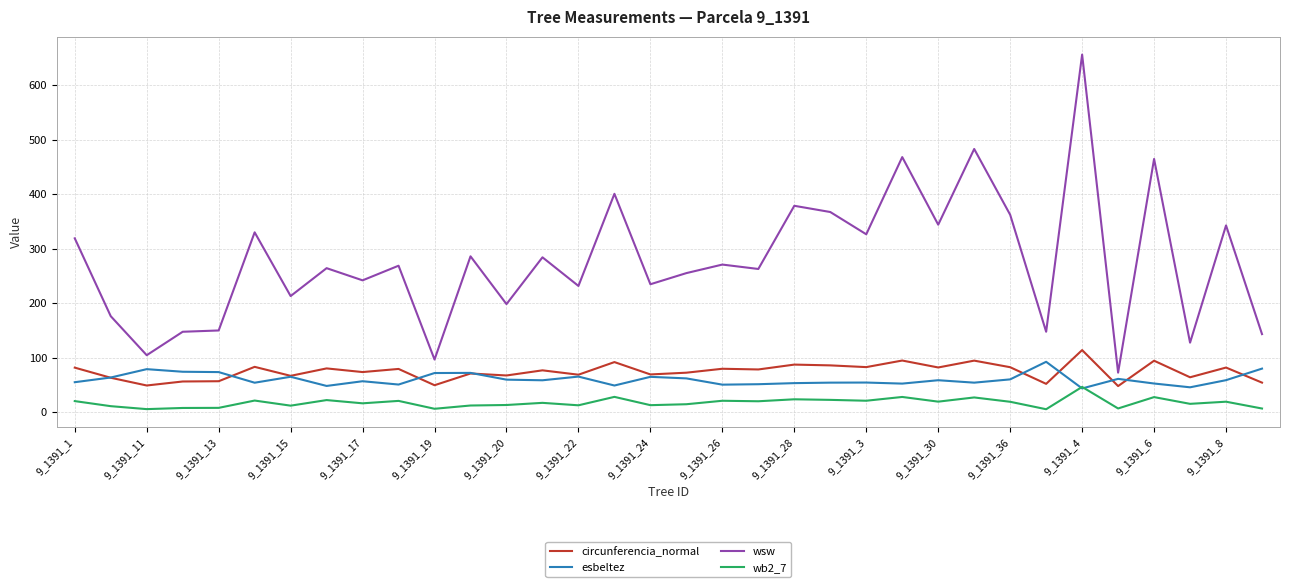

What is the difference between the second highest and minimum values in the circunferencia_normal series?

46.9